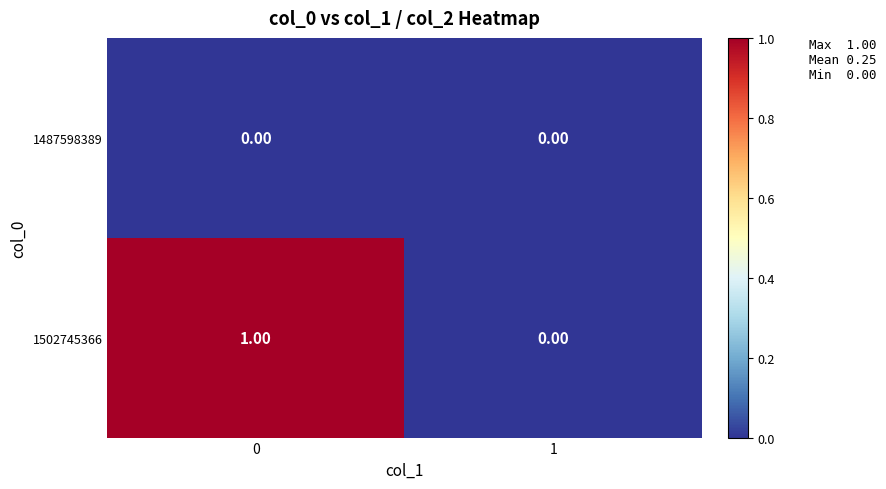

Which series has the largest range (max minus min)?

1502745366